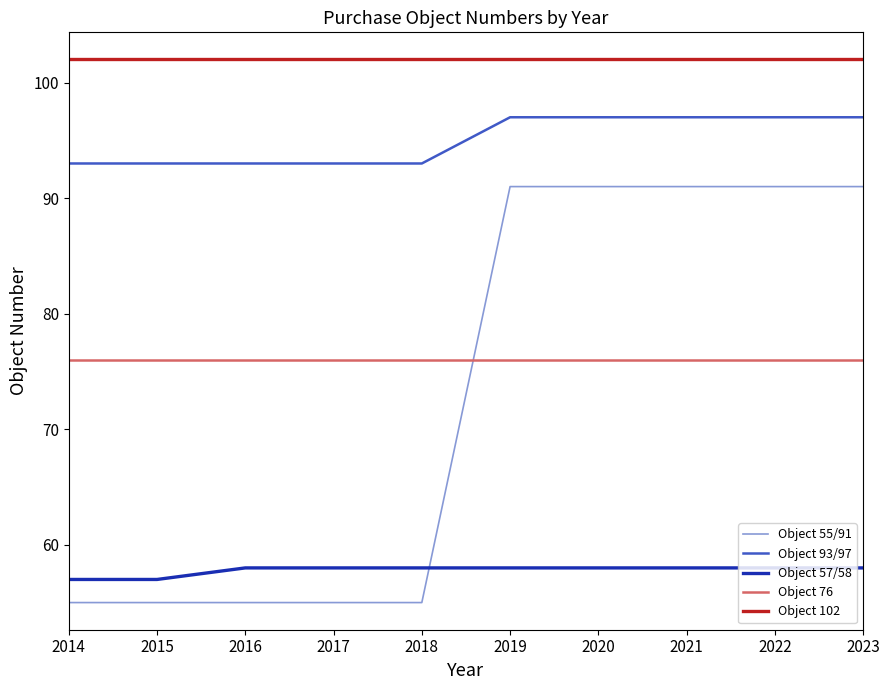

True or false: Object 102 and Object 57/58 intersect in this chart.

False